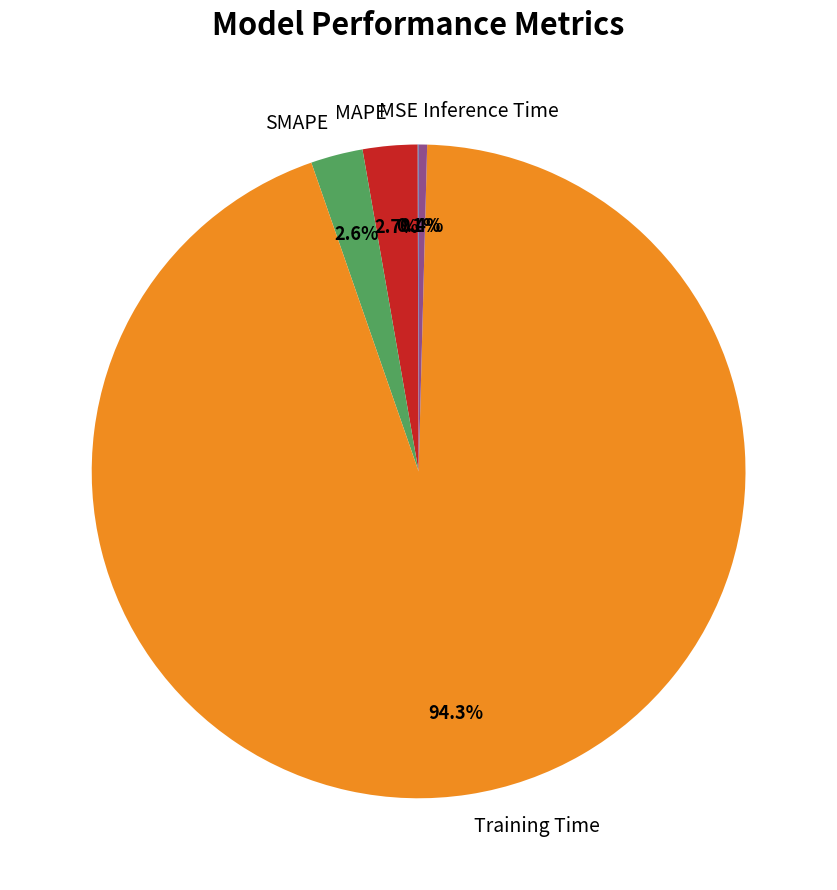

To the nearest percent, what is the average slice percentage?

20%